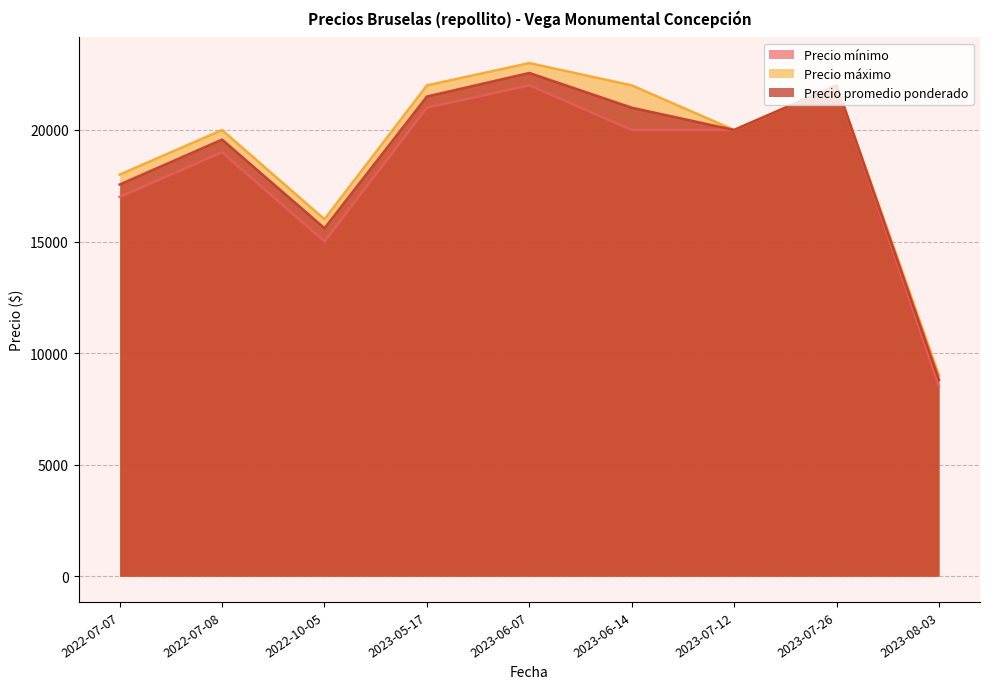

How many interior local valleys does the Precio máximo series have?

2